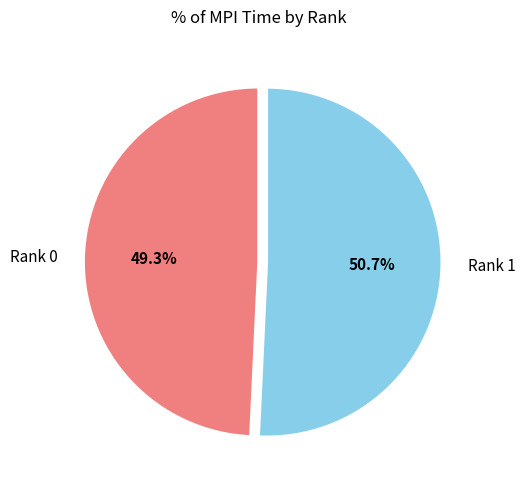

Do Rank 0 and Rank 1 together represent more than half of the pie?

Yes